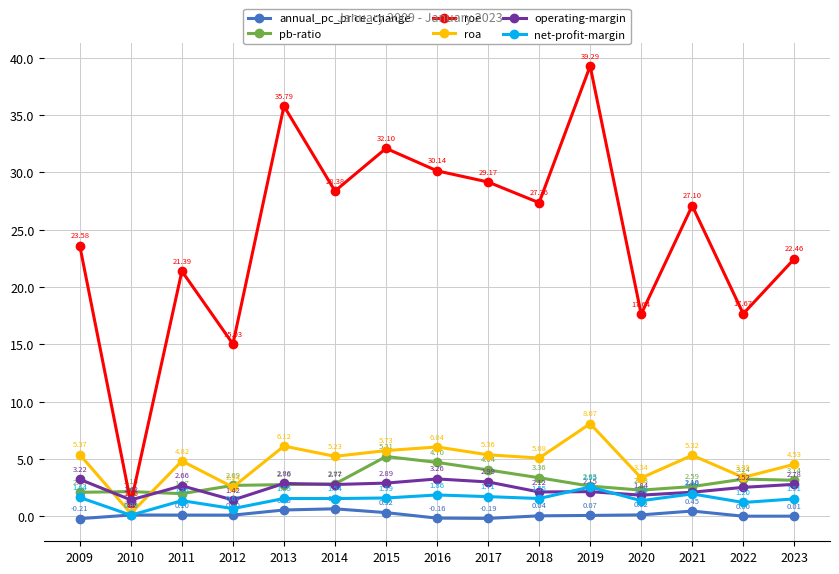

True or false: pb-ratio and annual_pc_price_change intersect in this chart.

False